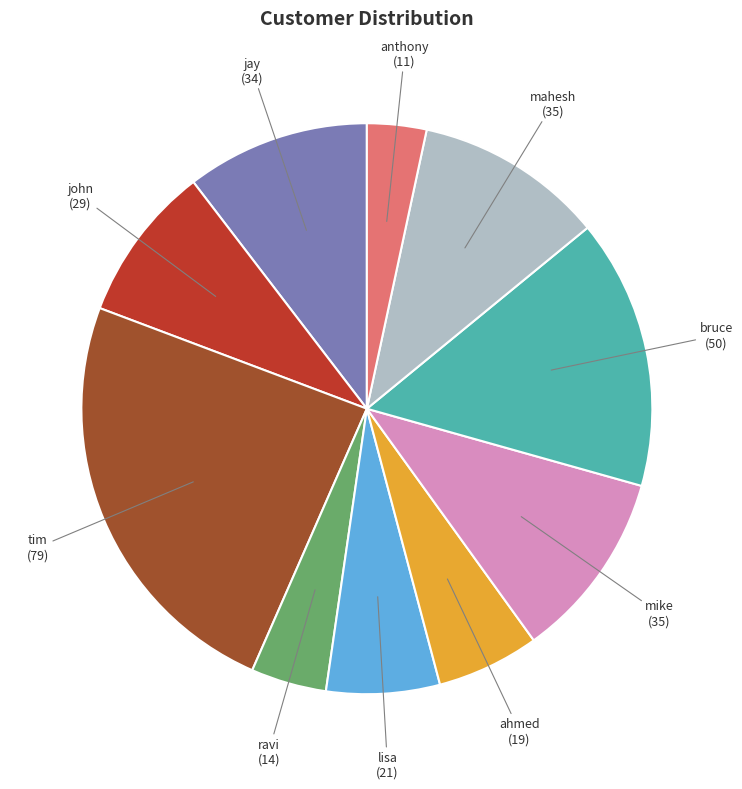

Count the number of slices in the pie.

10